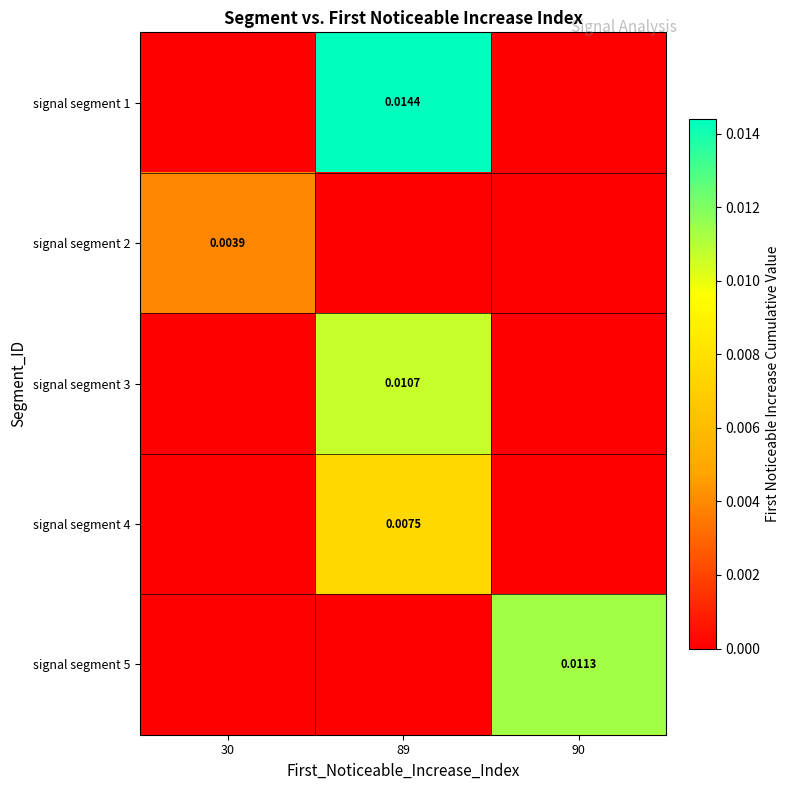

How many positive values does the signal segment 2 series have?

1